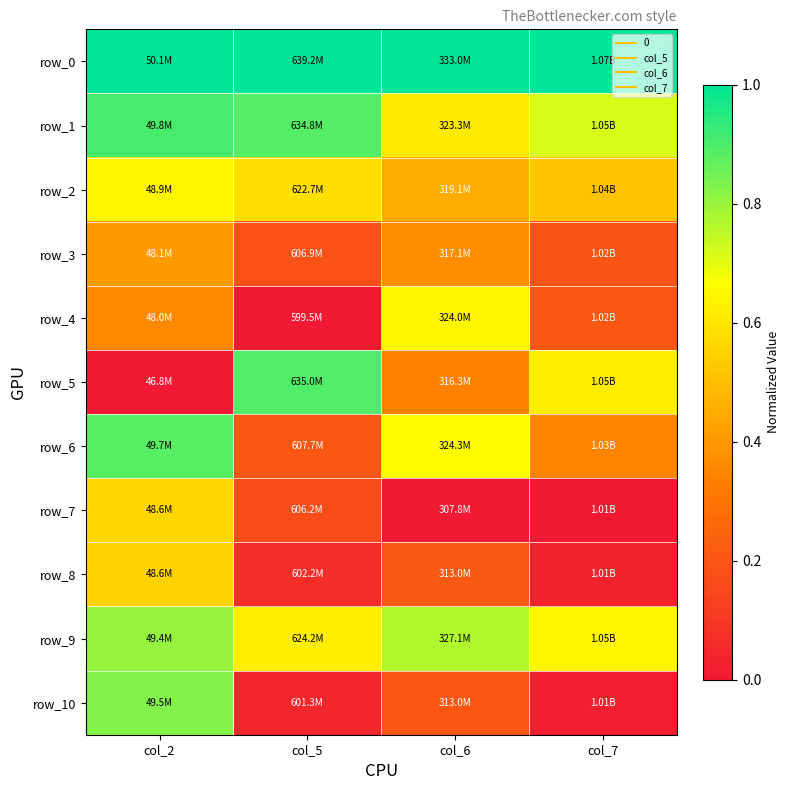

True or false: row_8 has a value of 0.2 at col_2.

False